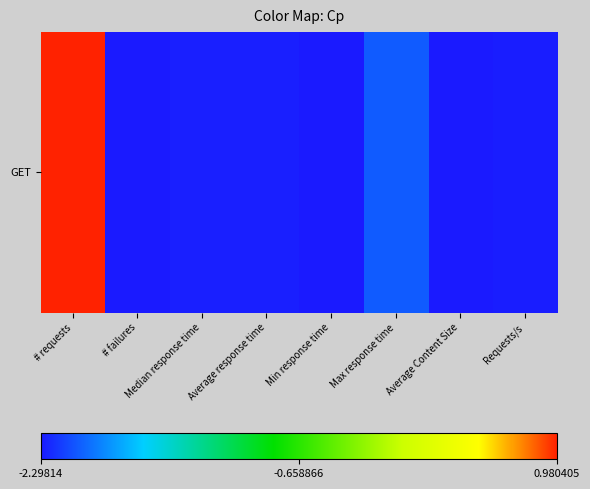

What is the greatest value displayed?

1.0